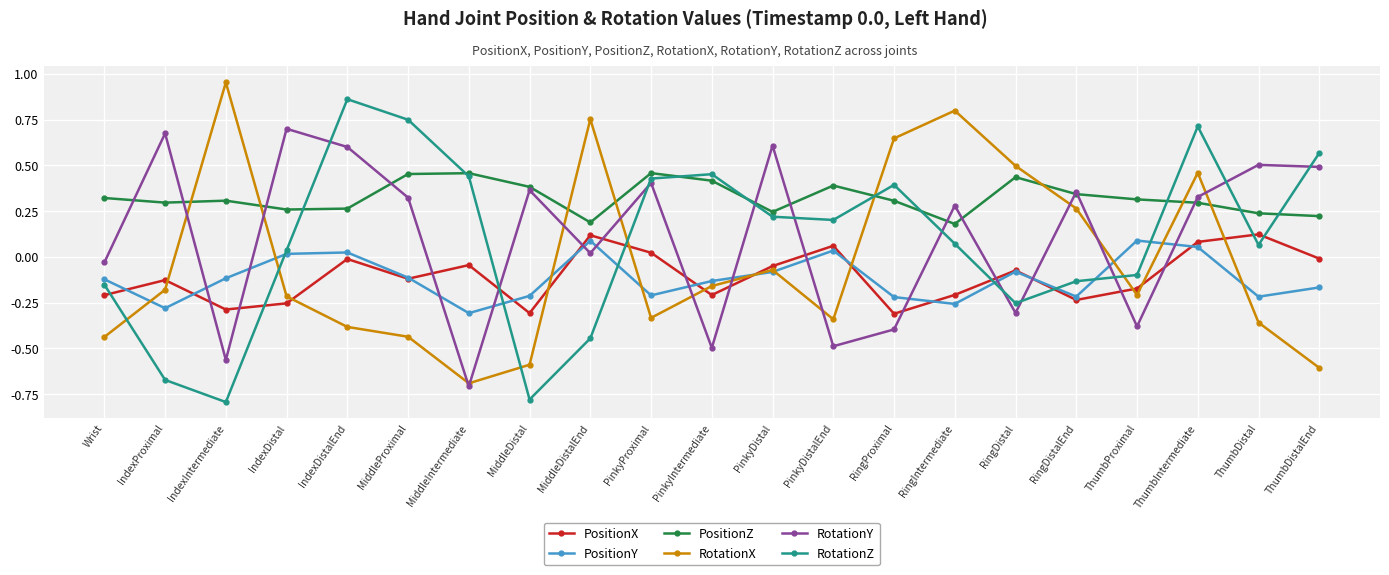

True or false: PositionZ and PositionX cross at least once.

False